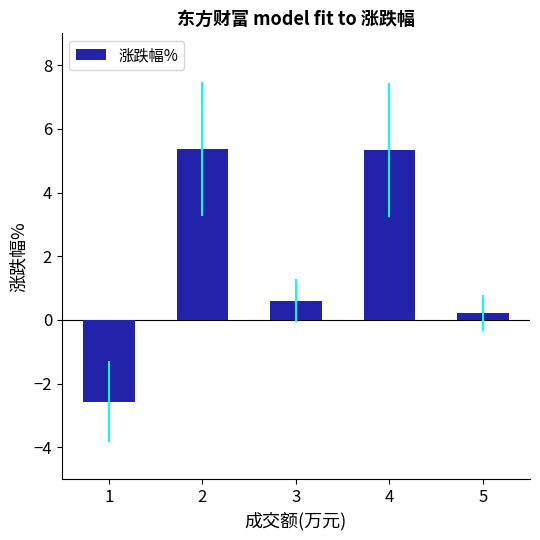

At which category does the chart reach its minimum across all series?

1